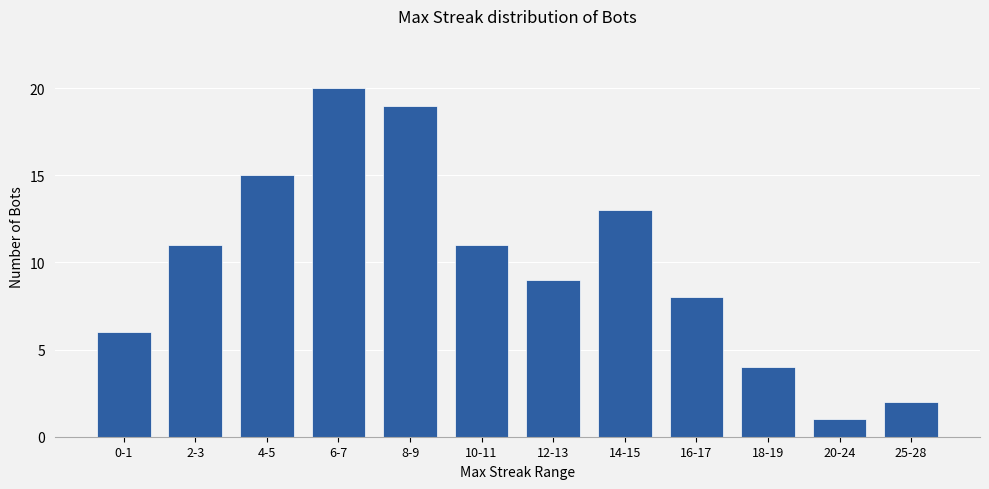

Does the chart contain any negative values?

No